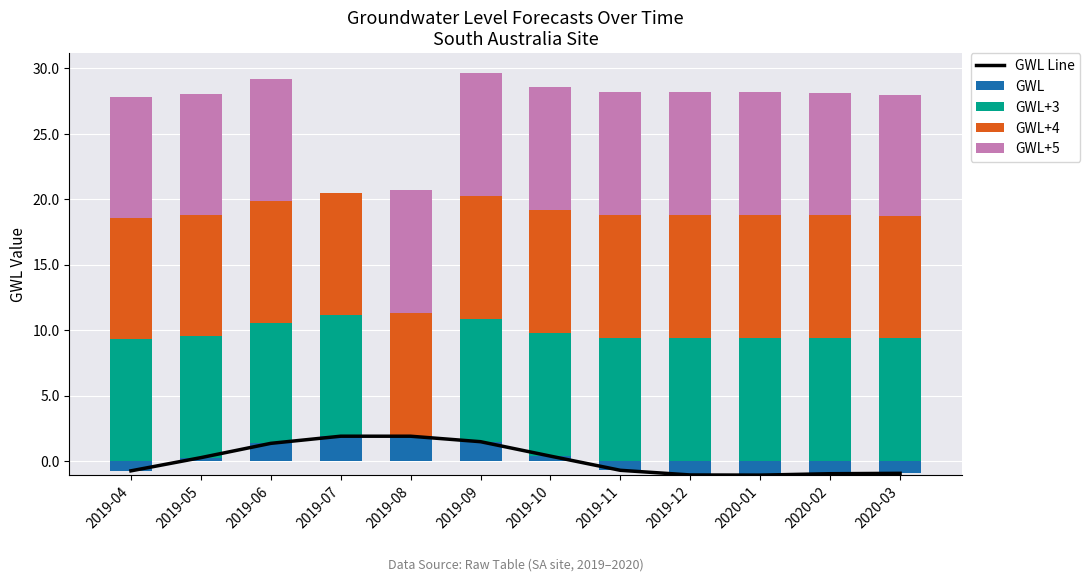

List the labels in order of GWL Line value, smallest first.

2020-01, 2019-12, 2020-02, 2020-03, 2019-04, 2019-11, 2019-05, 2019-10, 2019-06, 2019-09, 2019-08, 2019-07